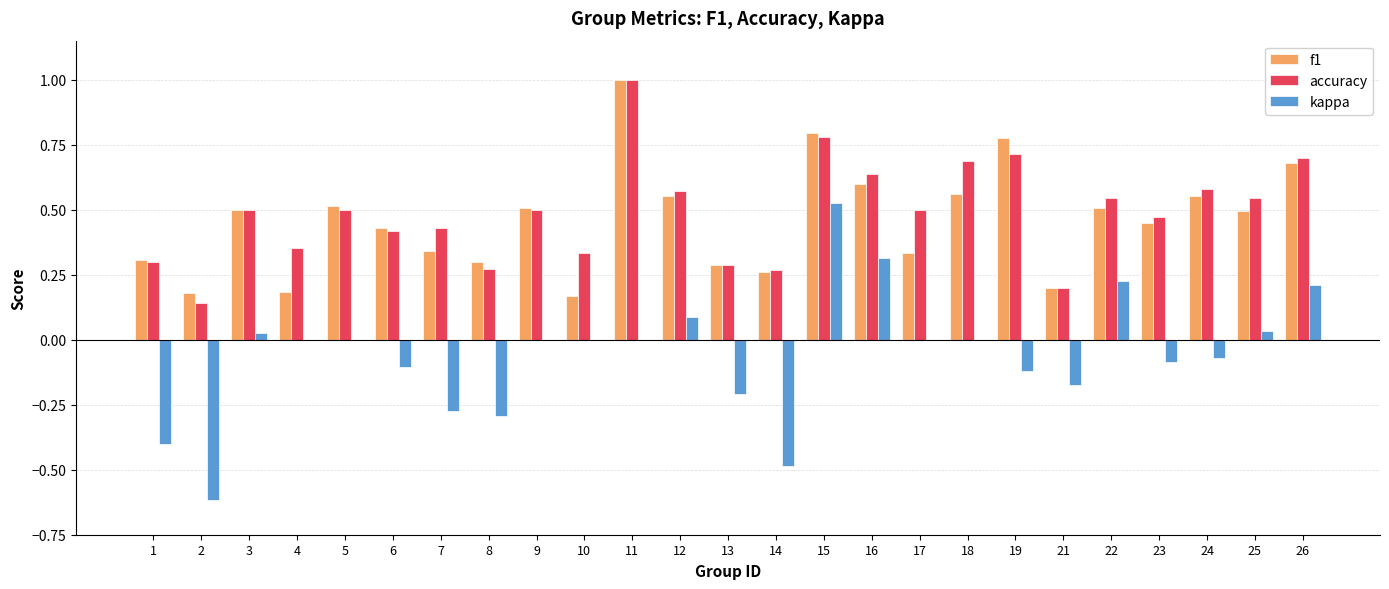

The value of f1 at 10 is 0.2. True or false?

True